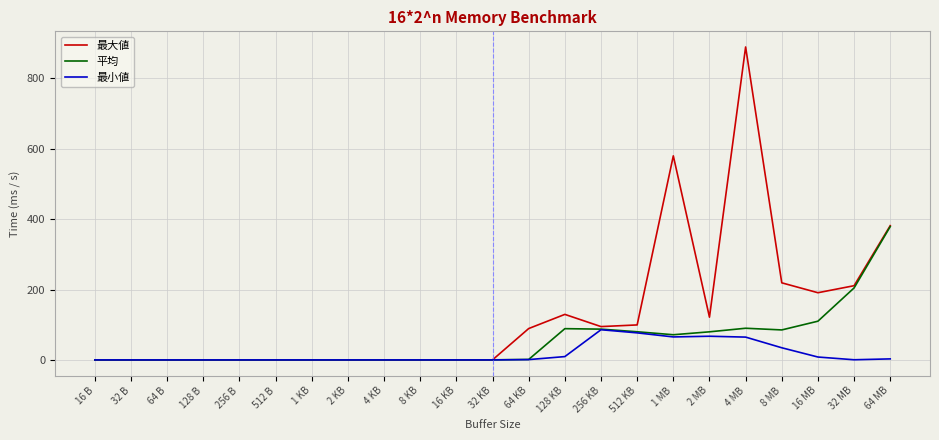

What is the average value of the 平均 series?

55.6